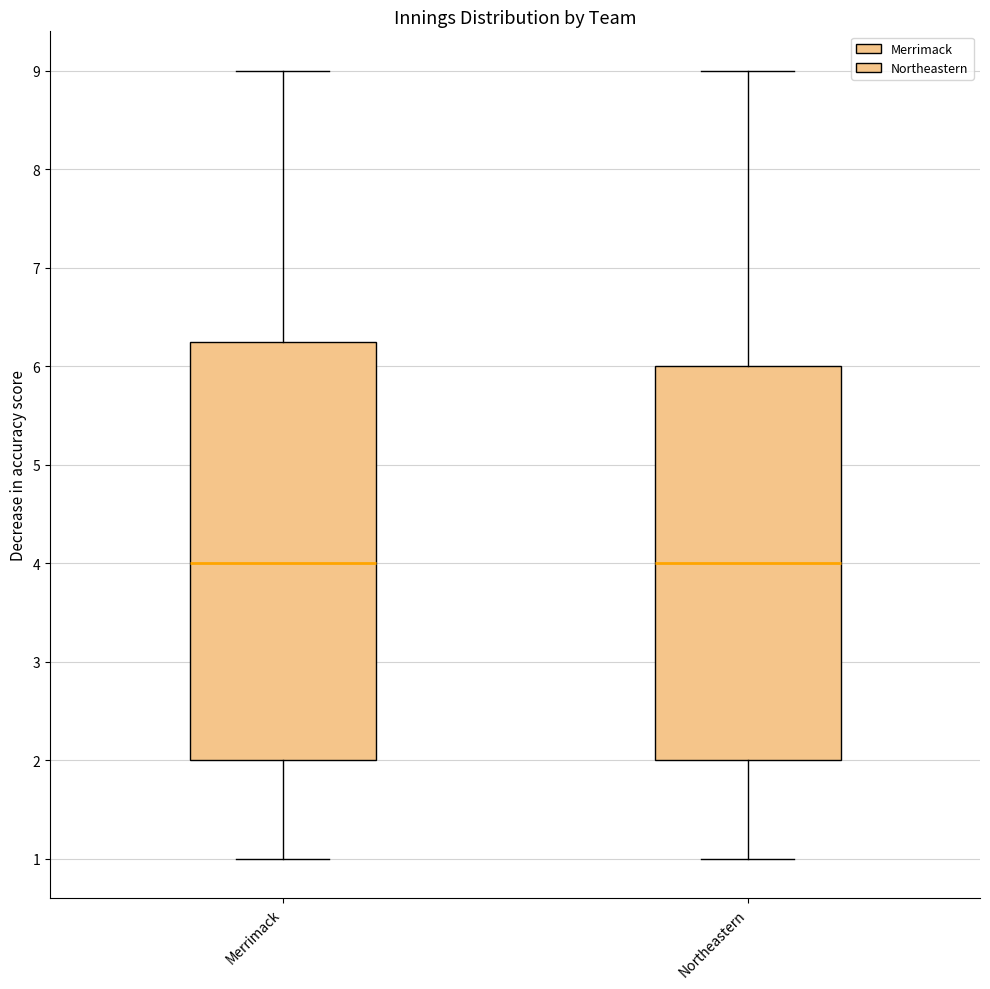

Reading left to right, read every box against the y-axis: the position of its median line, the range the box covers, and the ends of its whiskers. The values are not printed on the chart, so give them approximately, as read against the axis.

Merrimack: median 4.0, box 2.0 to 6.3, whiskers 1.0 to 9.0
Northeastern: median 4.0, box 2.0 to 6.0, whiskers 1.0 to 9.0